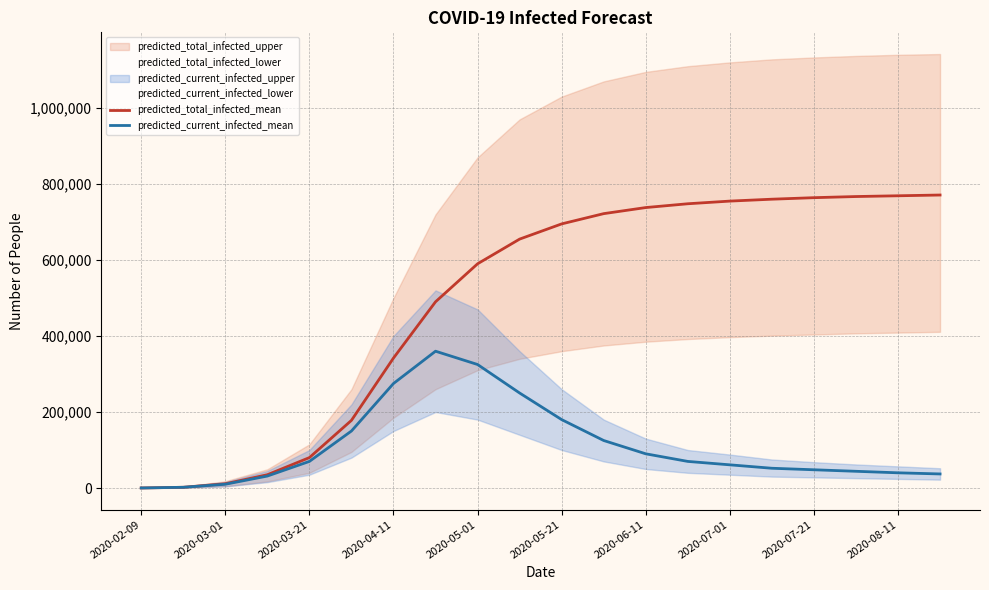

Where is predicted_total_infected_mean nearest to the value 385569?

2020-04-11